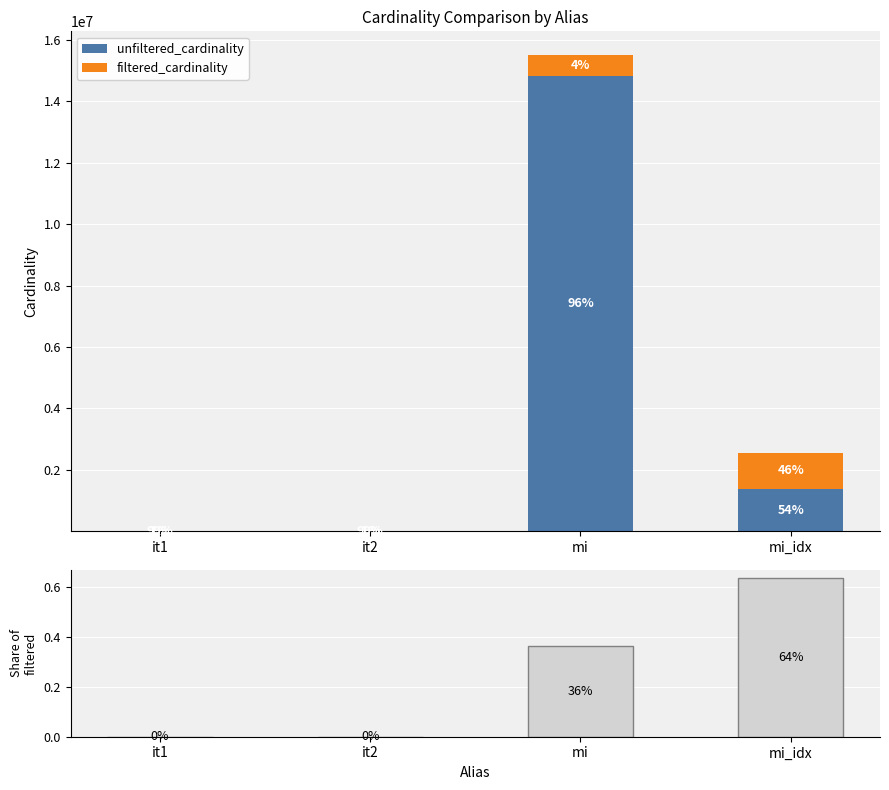

At which category is the sum across all series the highest?

mi